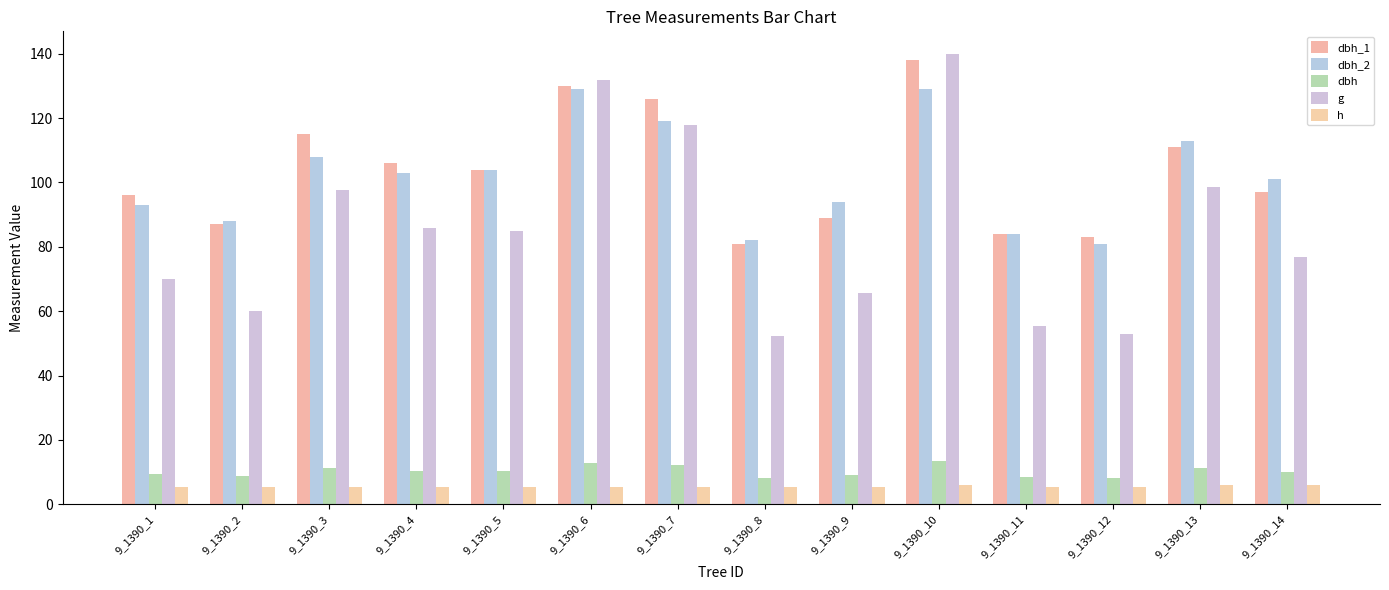

Is the value of dbh at 9_1390_5 greater than the value of dbh_2 at 9_1390_1?

No